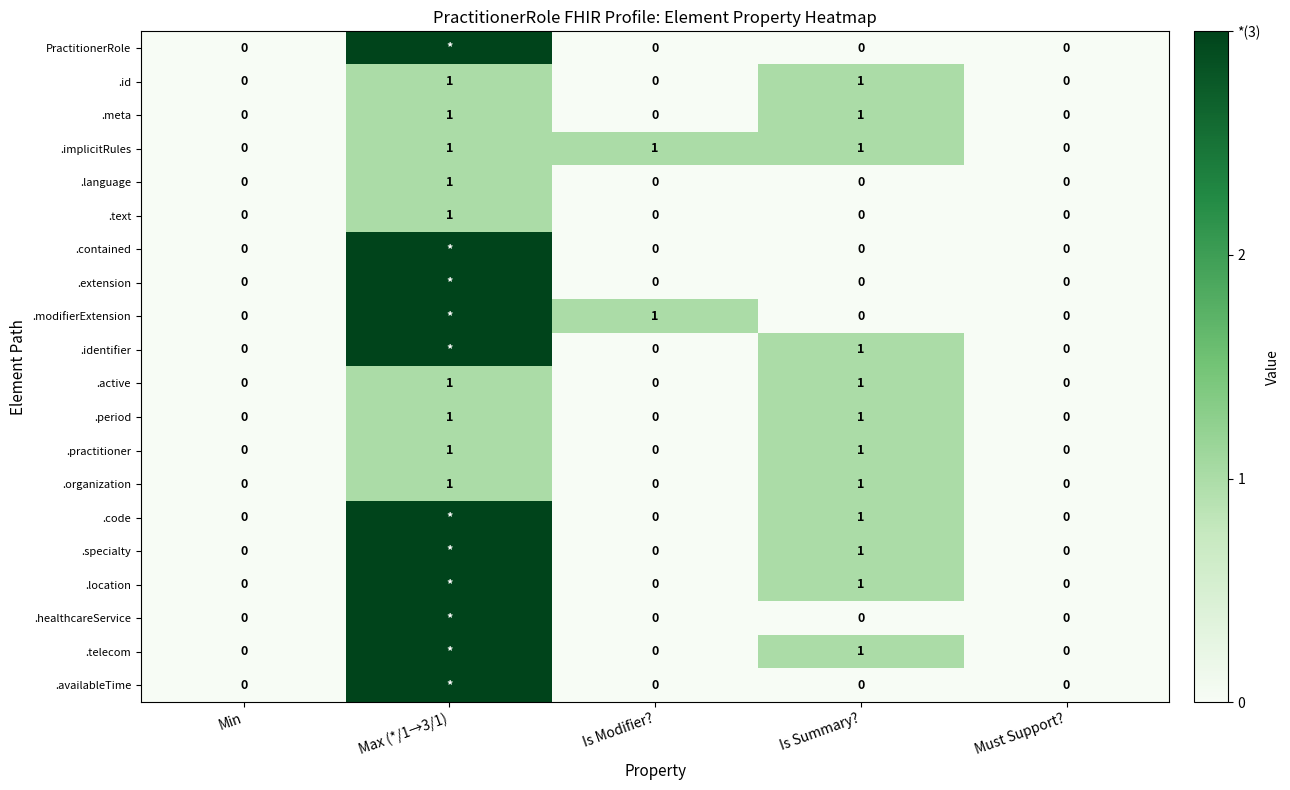

The .active series shows 0 at Is Modifier?. True or false?

True